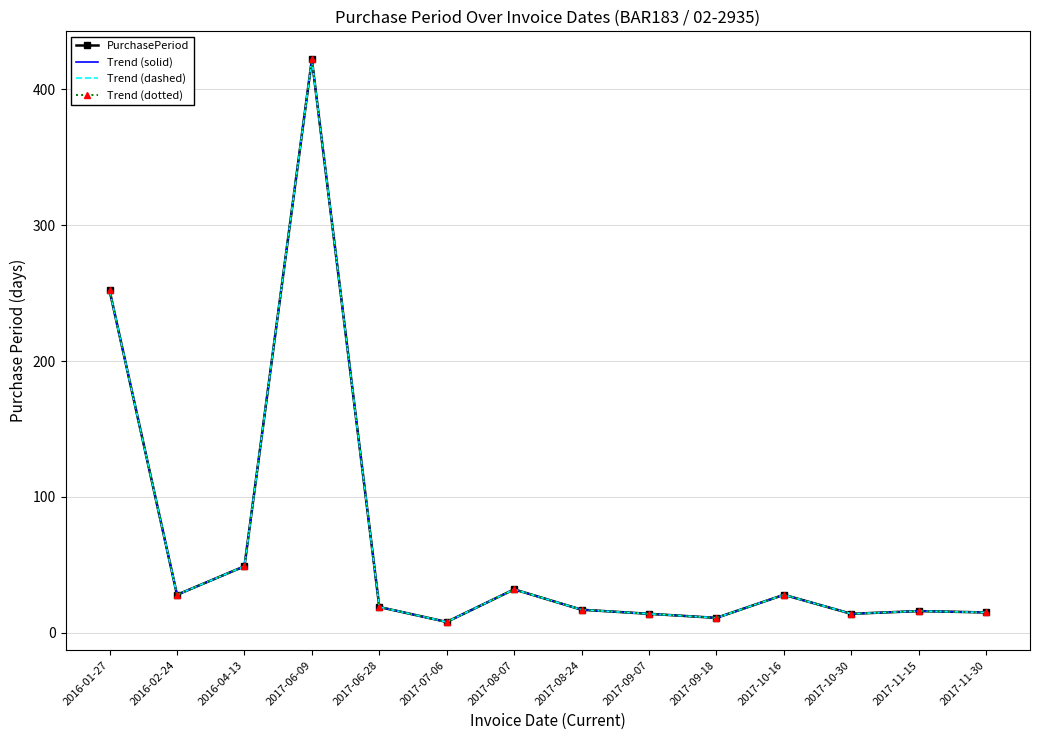

True or false: Trend (dotted) and Trend (solid) intersect in this chart.

False